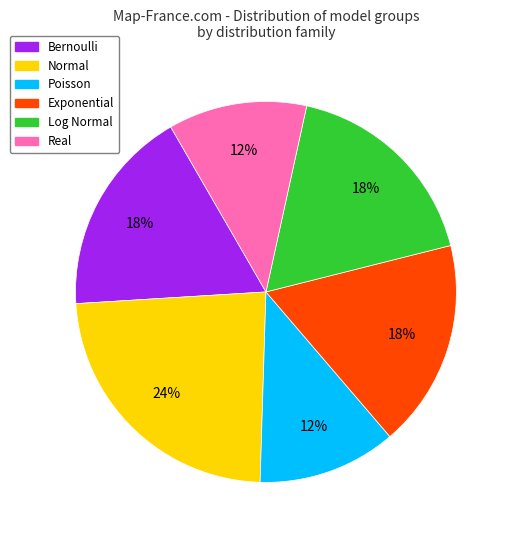

How many slices are in this pie chart?

6